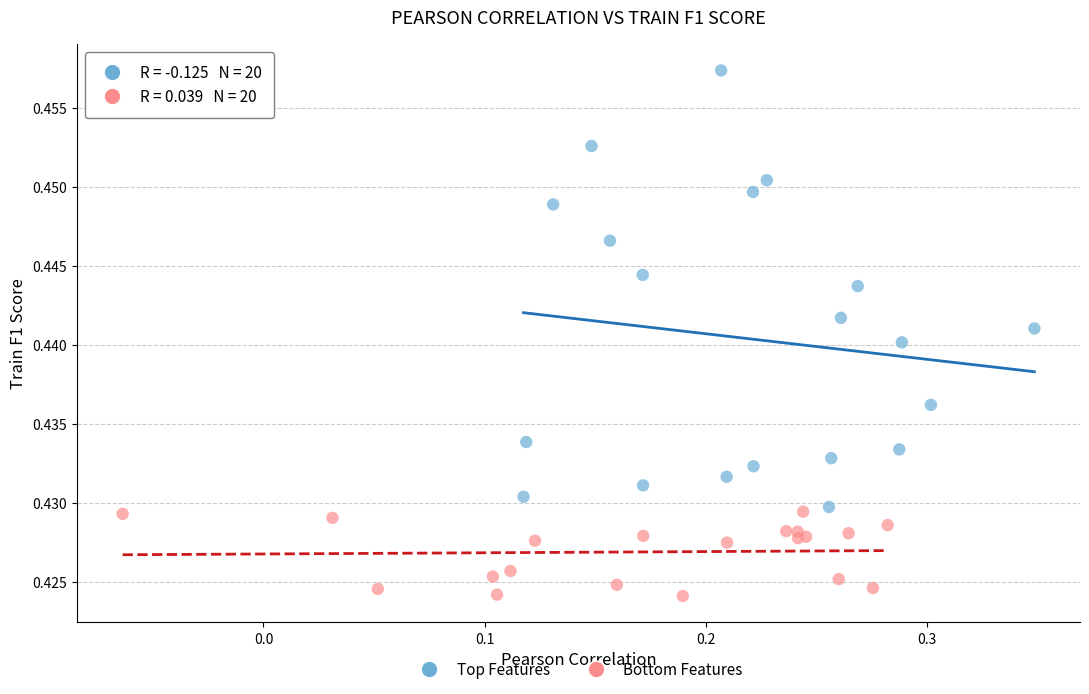

Which series contains the lowest Y value?

Bottom Features